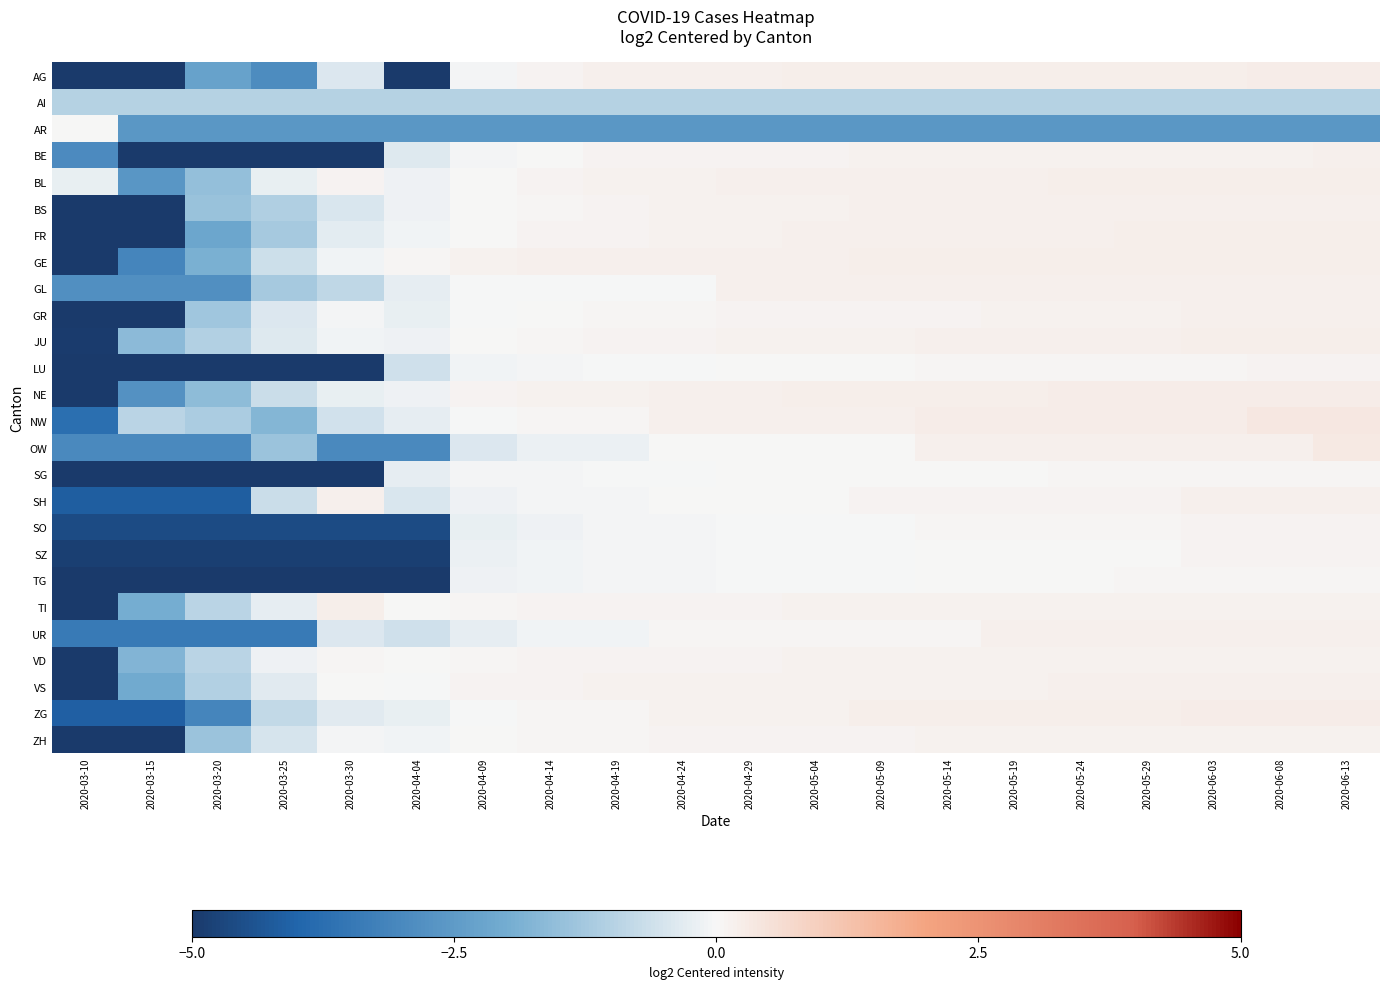

At how many categories does at least one series exceed -4?

20